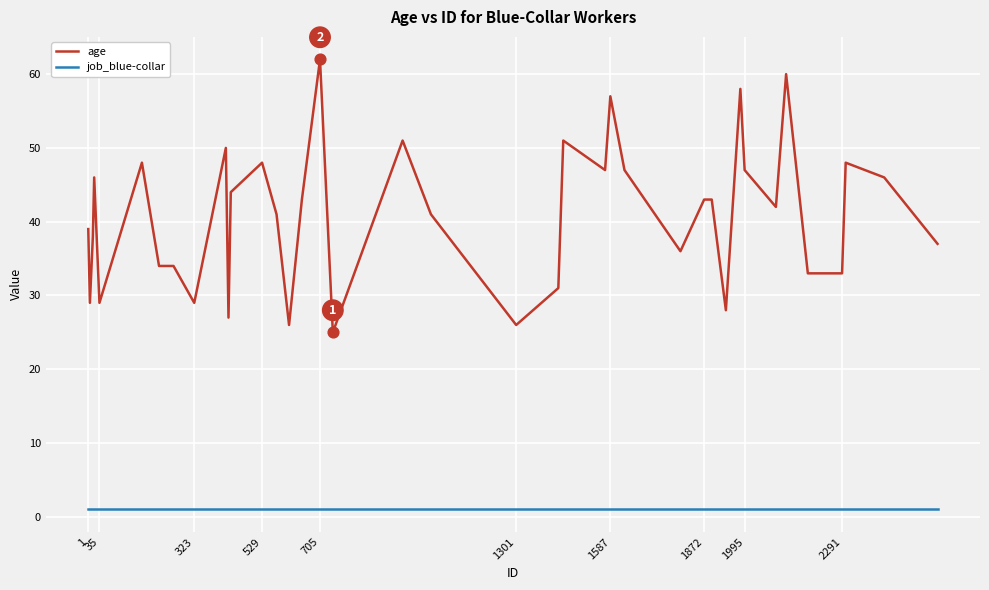

Which series has the largest total across all categories?

age